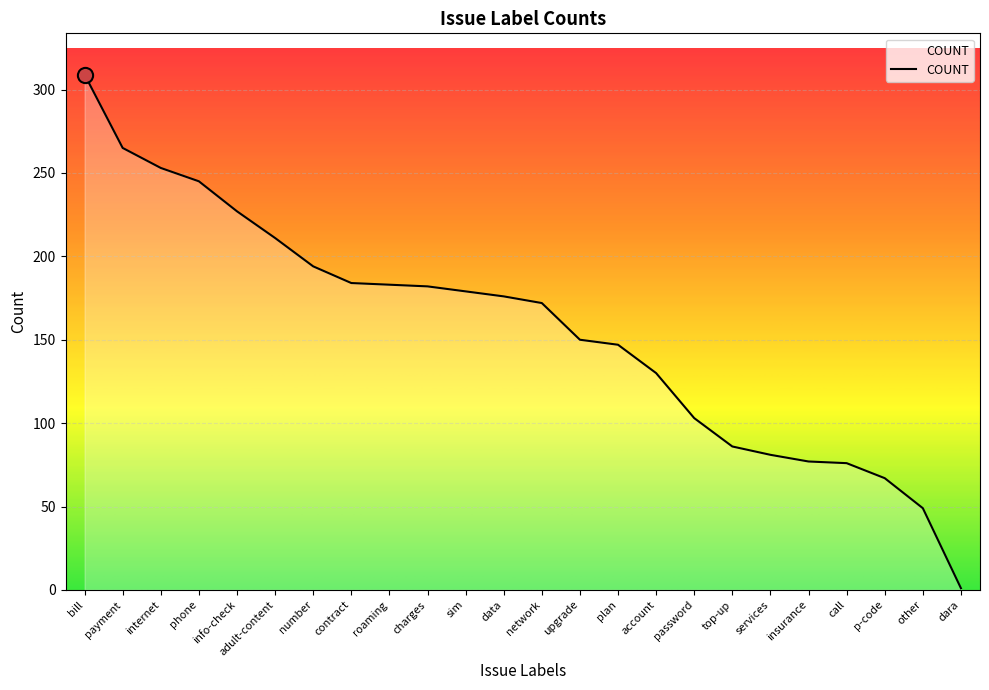

What is the change in value from data to password?

-73